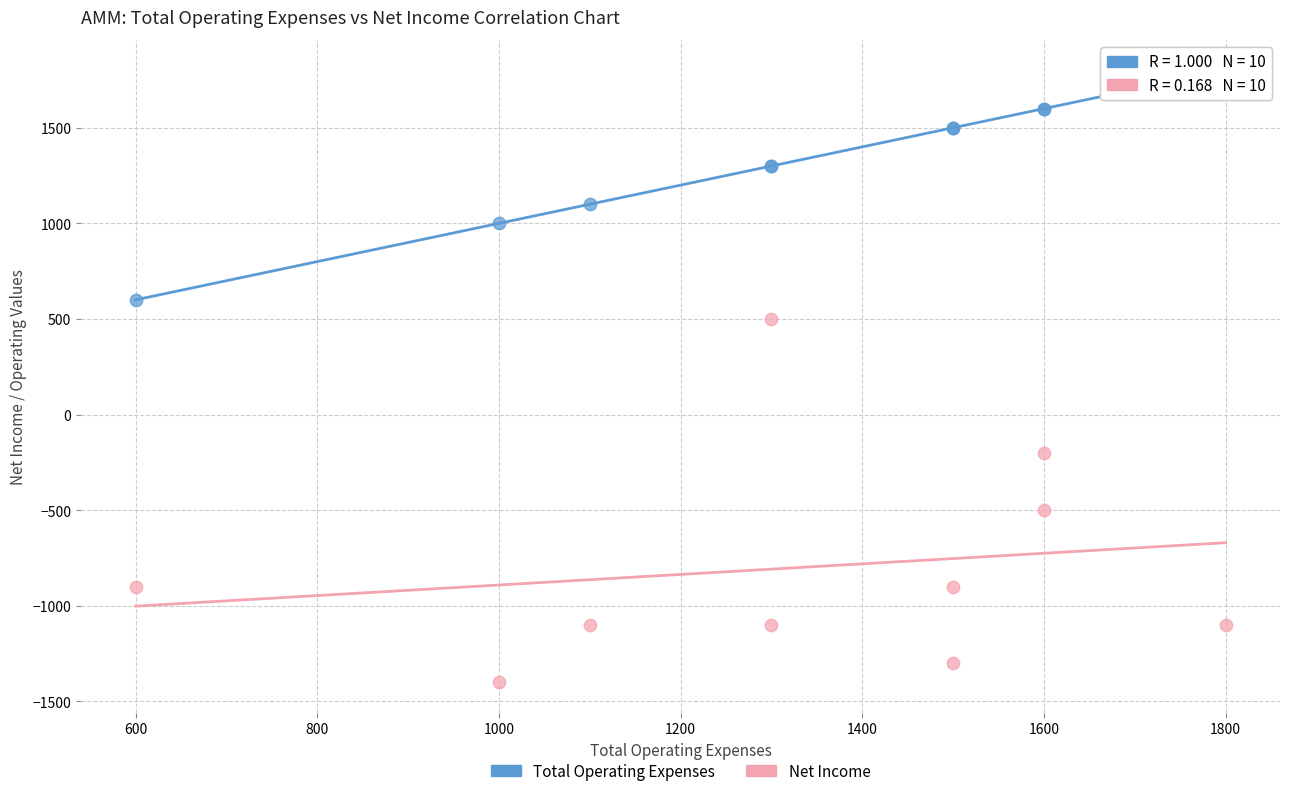

In the Net Income series, what Y value is closest to -450?

-500